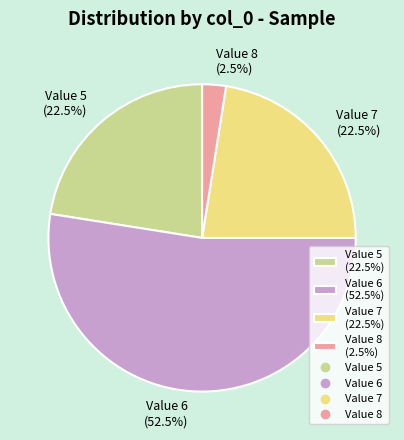

Combined, do Value 8 (2.5%) and Value 7 (22.5%) account for over 50%?

No